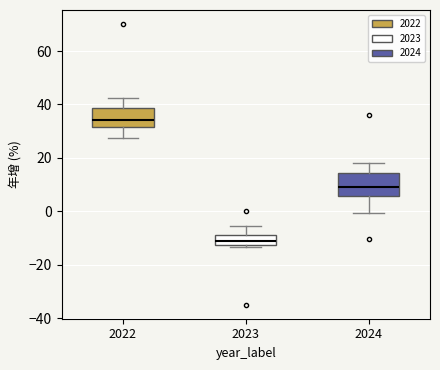

Reading left to right, transcribe this box plot: for each box, give where its median line is, the range the box spans, and where its two whiskers end, as read against the y-axis. The values are not printed on the chart, so give them approximately, as read against the axis.

2022: median 34, box 32 to 38, whiskers 28 to 42
2023: median -10, box -12 to -8, whiskers -14 to -6
2024: median 10, box 6 to 14, whiskers 0 to 18